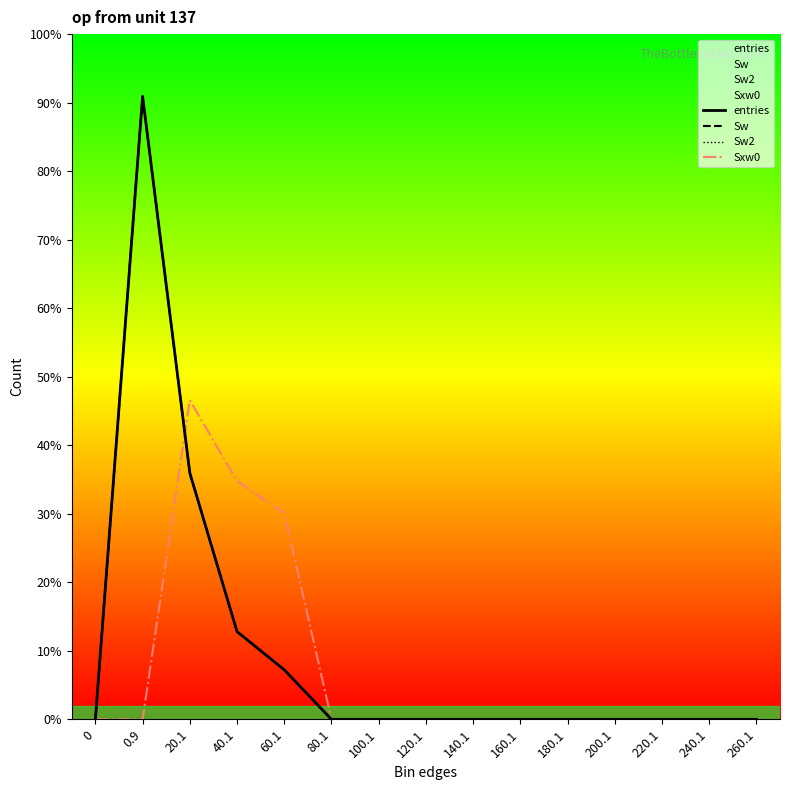

Between 20.1 and 240.1, which series saw the biggest shift?

Sxw0